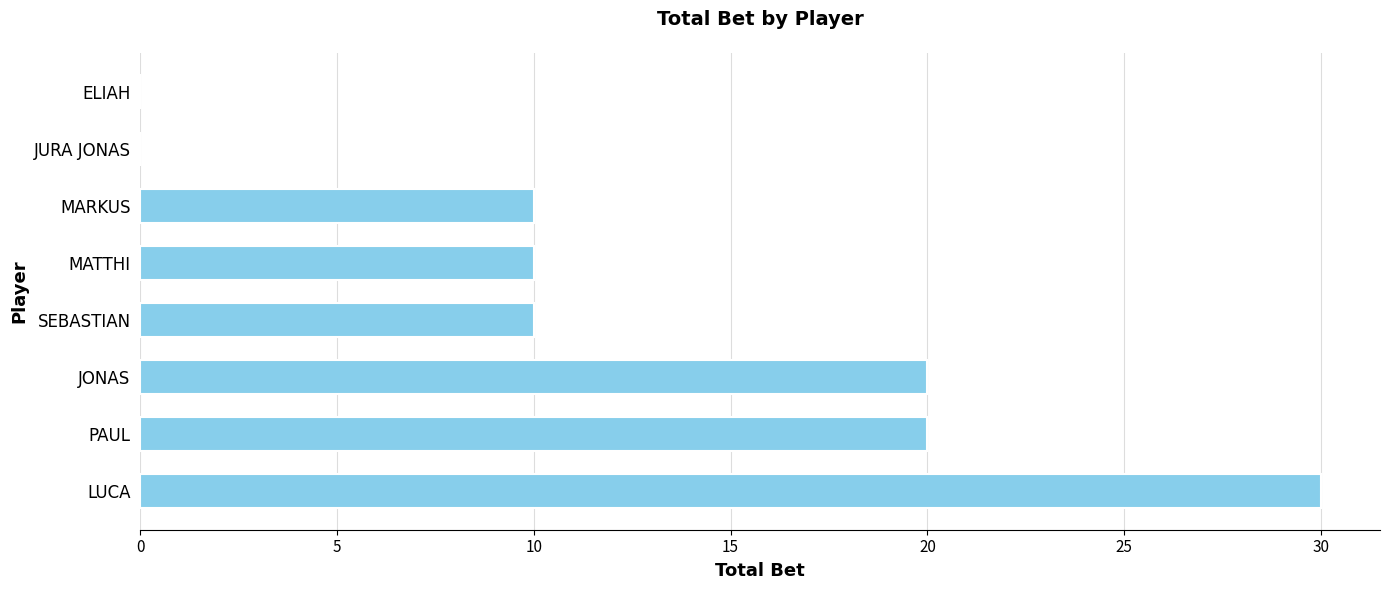

What is the sum of all values?

100